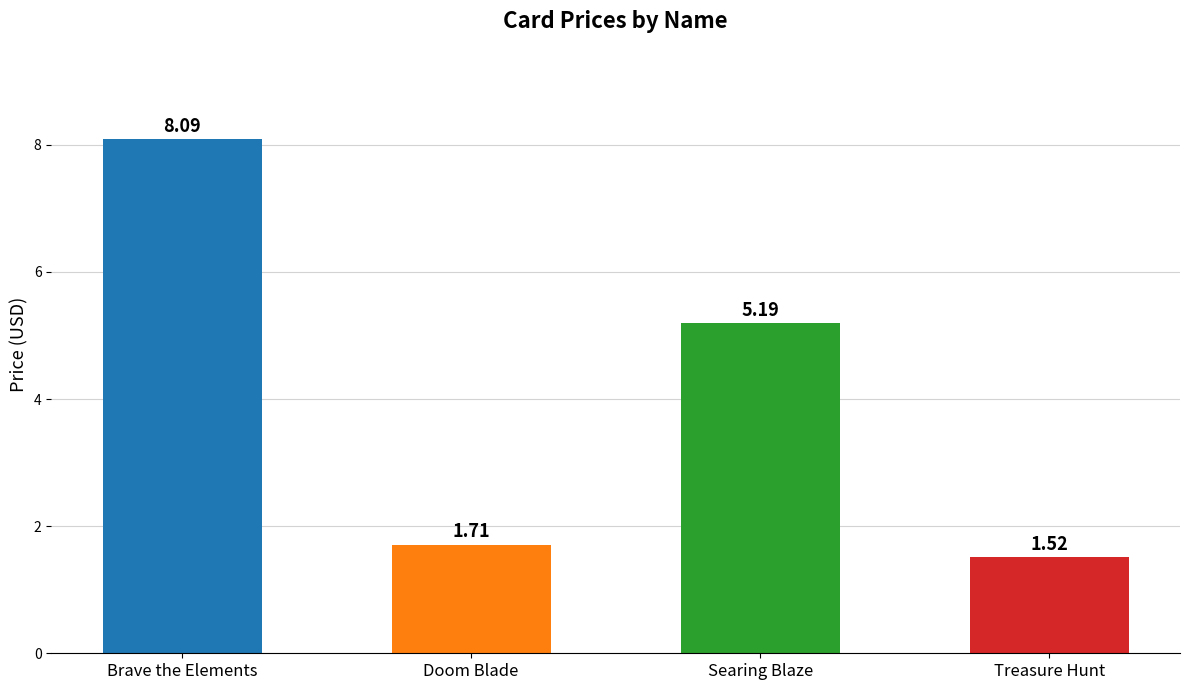

Is it true that the value at Searing Blaze is 5.2?

True